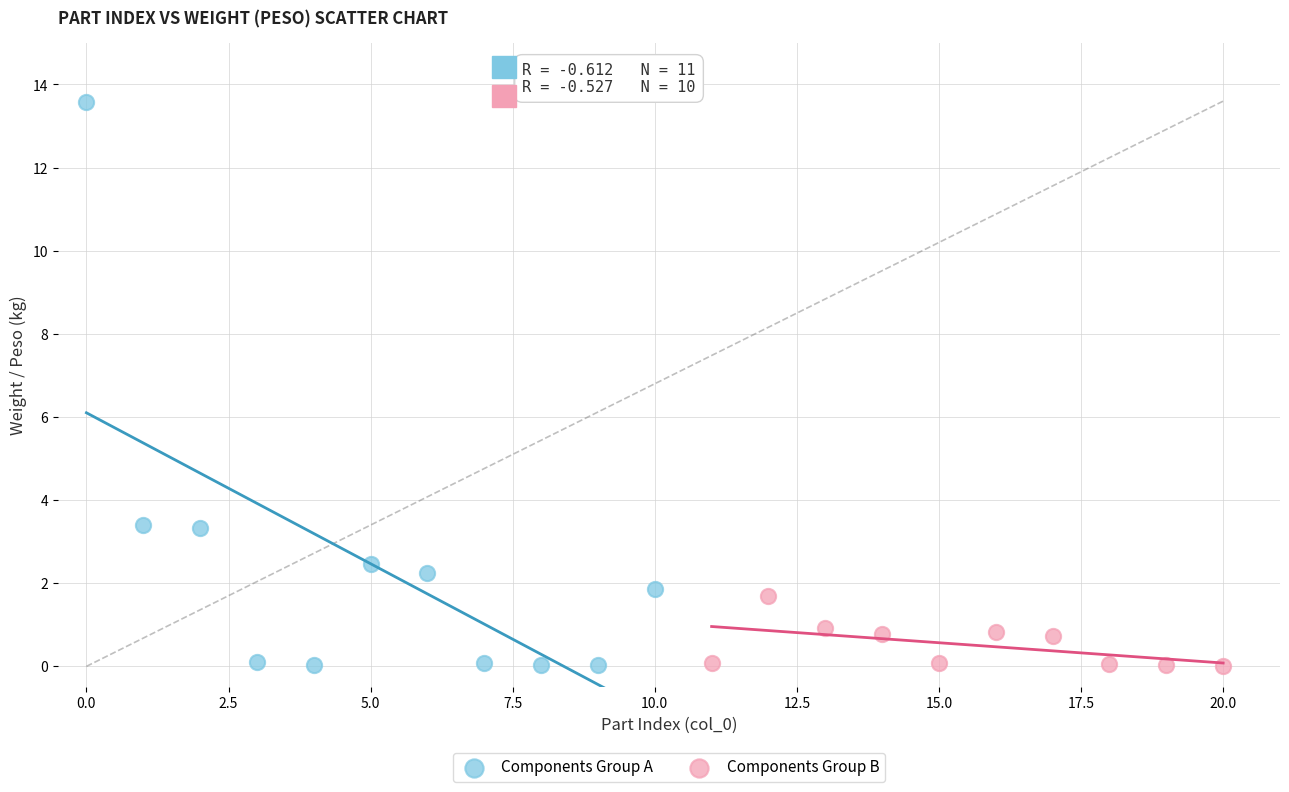

Which series has the largest Y range (max minus min)?

Components Group A